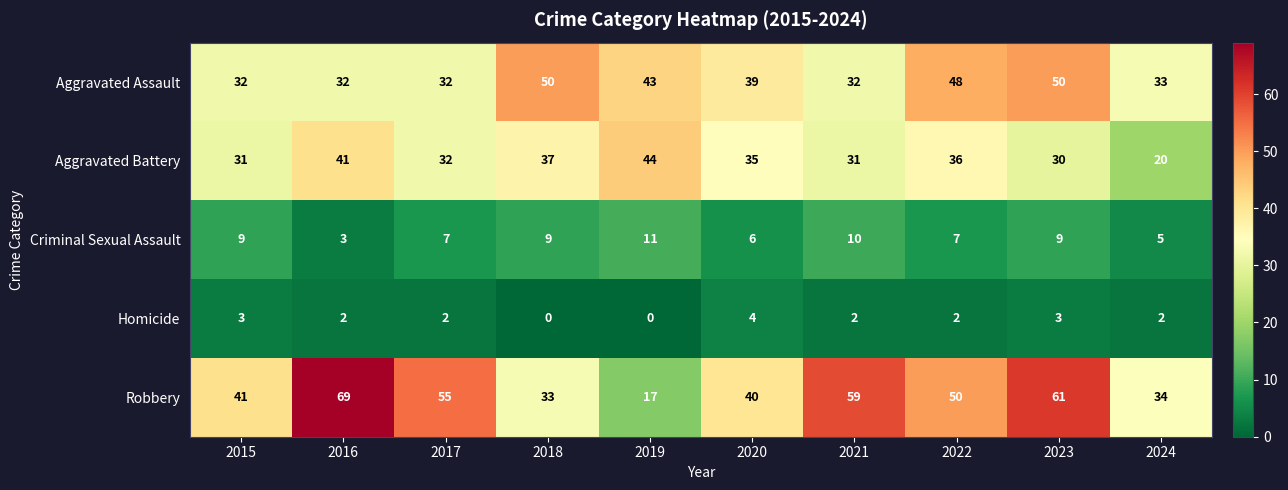

What is the difference between the second highest and second lowest values in the Criminal Sexual Assault series?

5